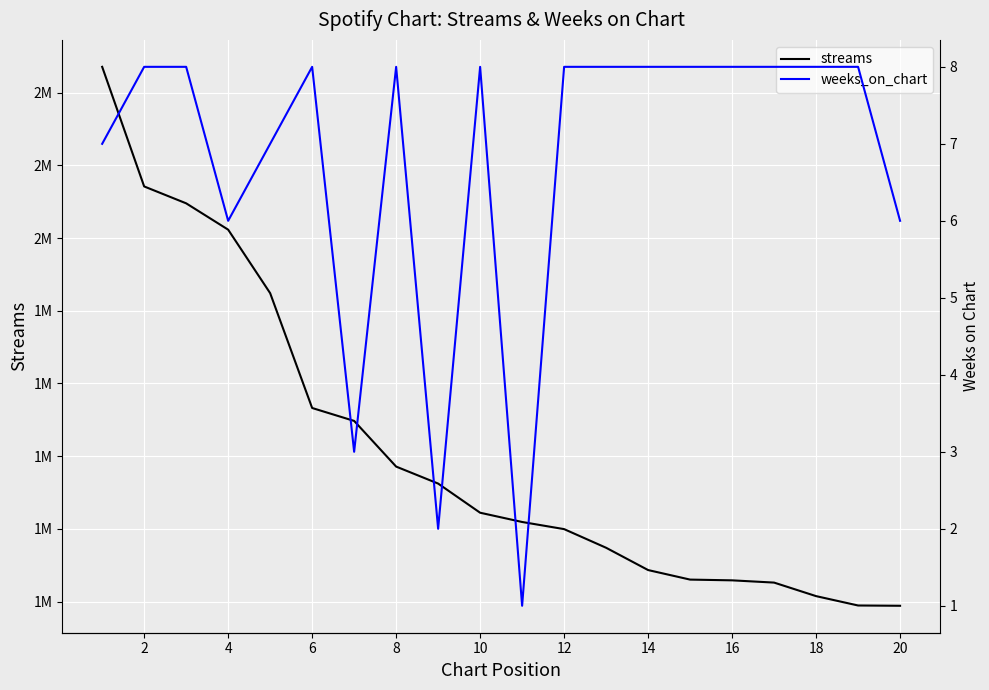

True or false: weeks_on_chart has more than 1 interior local peaks.

True